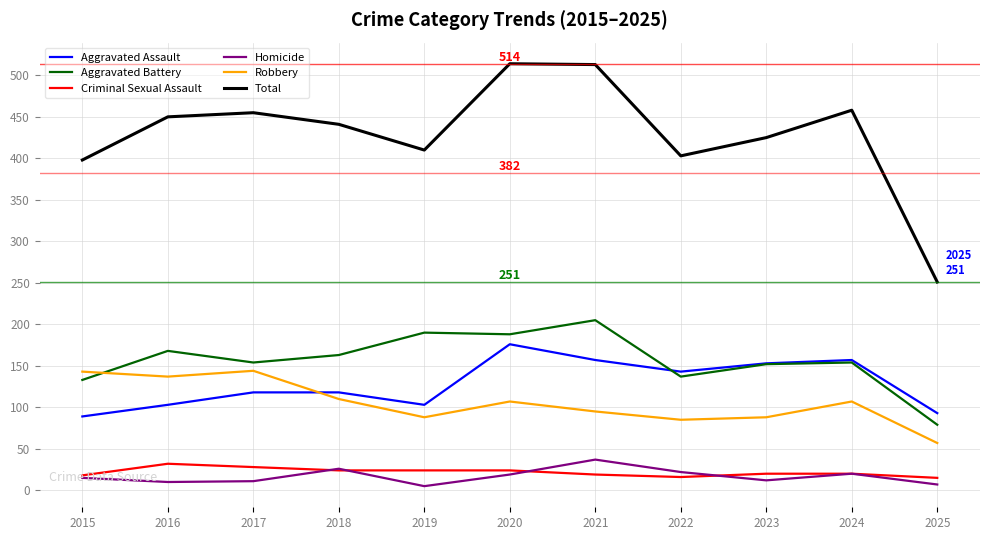

How many series are shown in this chart?

6